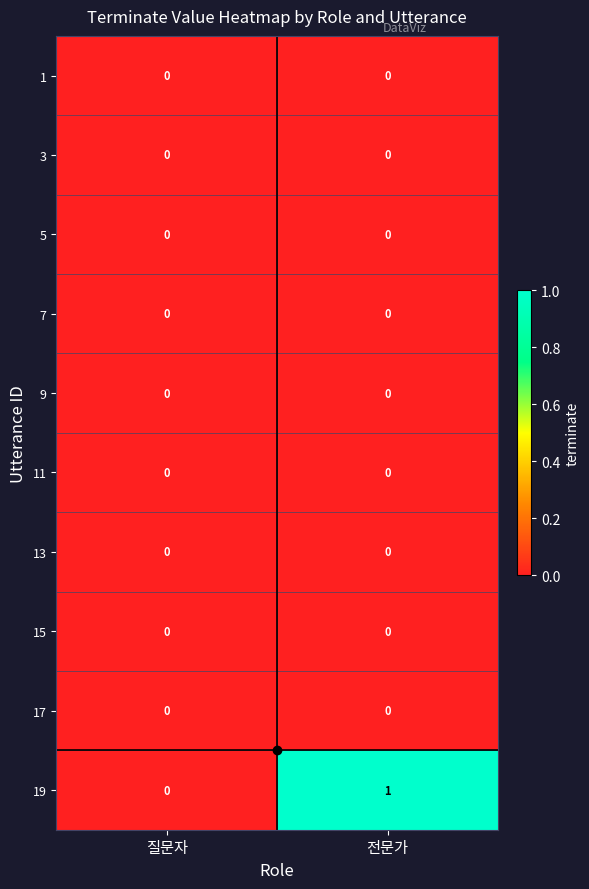

Which series has the largest total across all categories?

19